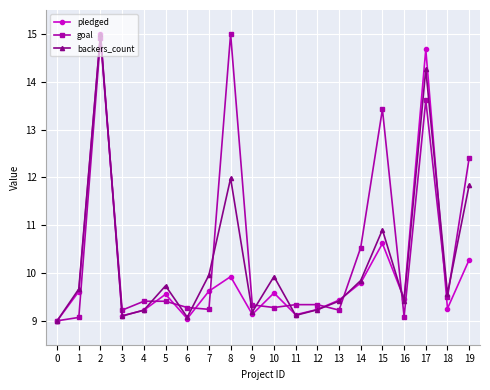

What is the difference between the second highest and second lowest values in the pledged series?

5.6